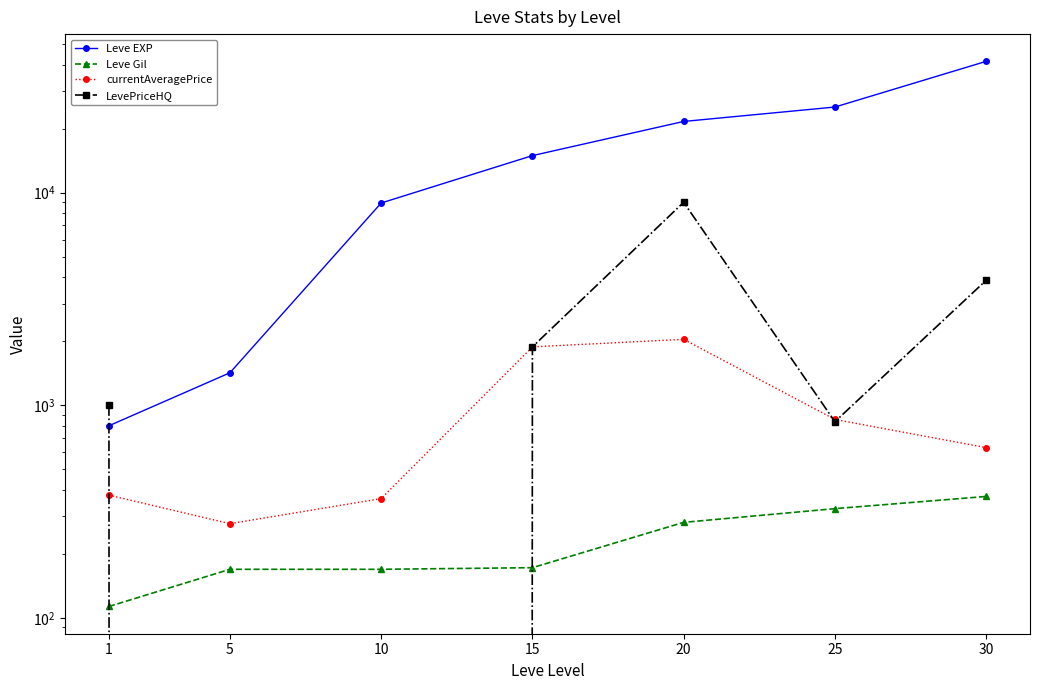

Between which two adjacent categories do currentAveragePrice and LevePriceHQ first intersect?

1 and 5